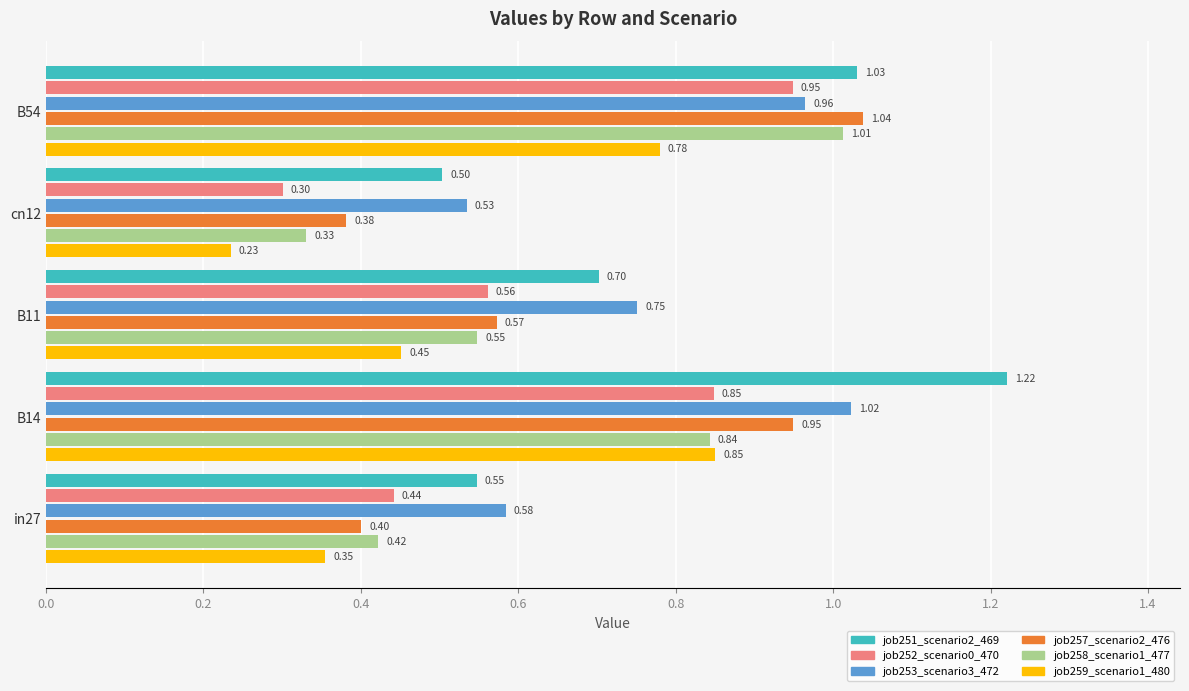

Rank the series at in27 from lowest to highest value.

job259_scenario1_480, job257_scenario2_476, job258_scenario1_477, job252_scenario0_470, job251_scenario2_469, job253_scenario3_472